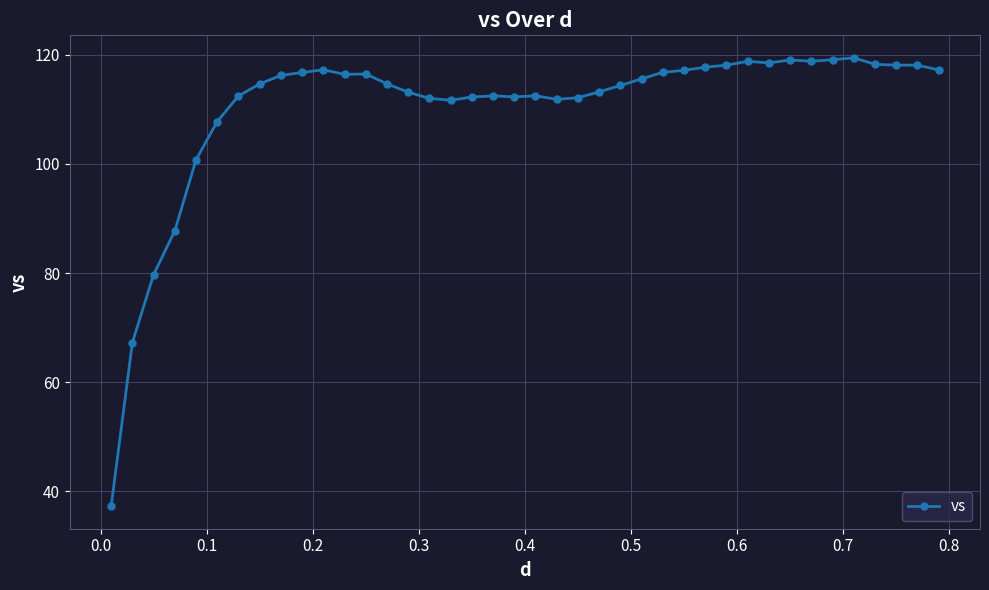

True or false: there are more than 2 points higher than both neighbors.

True